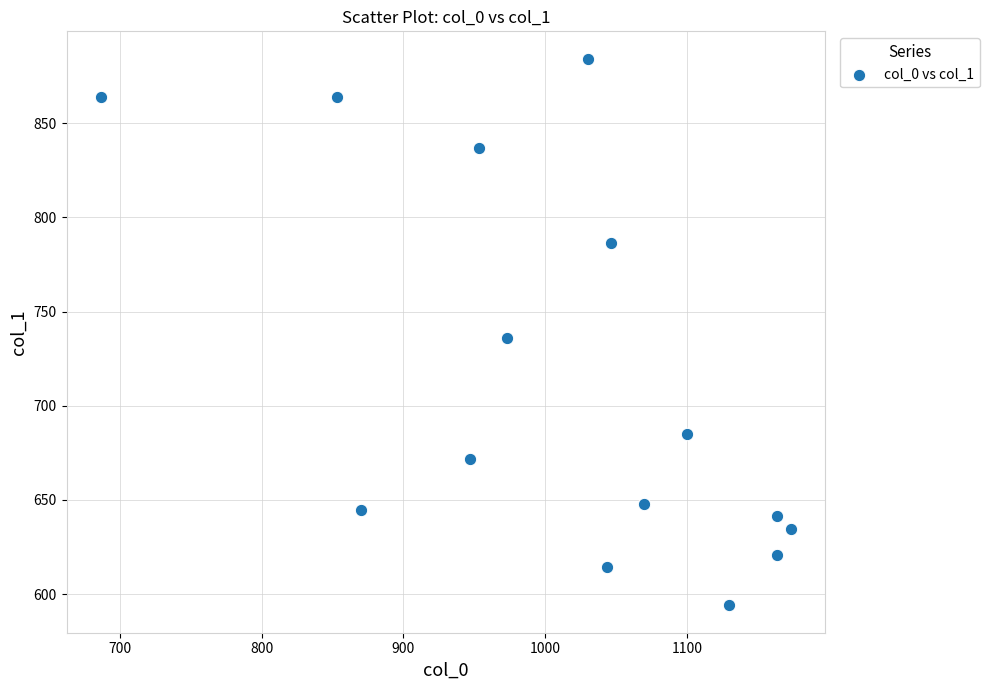

What is the range of X values (max minus min)?

486.7